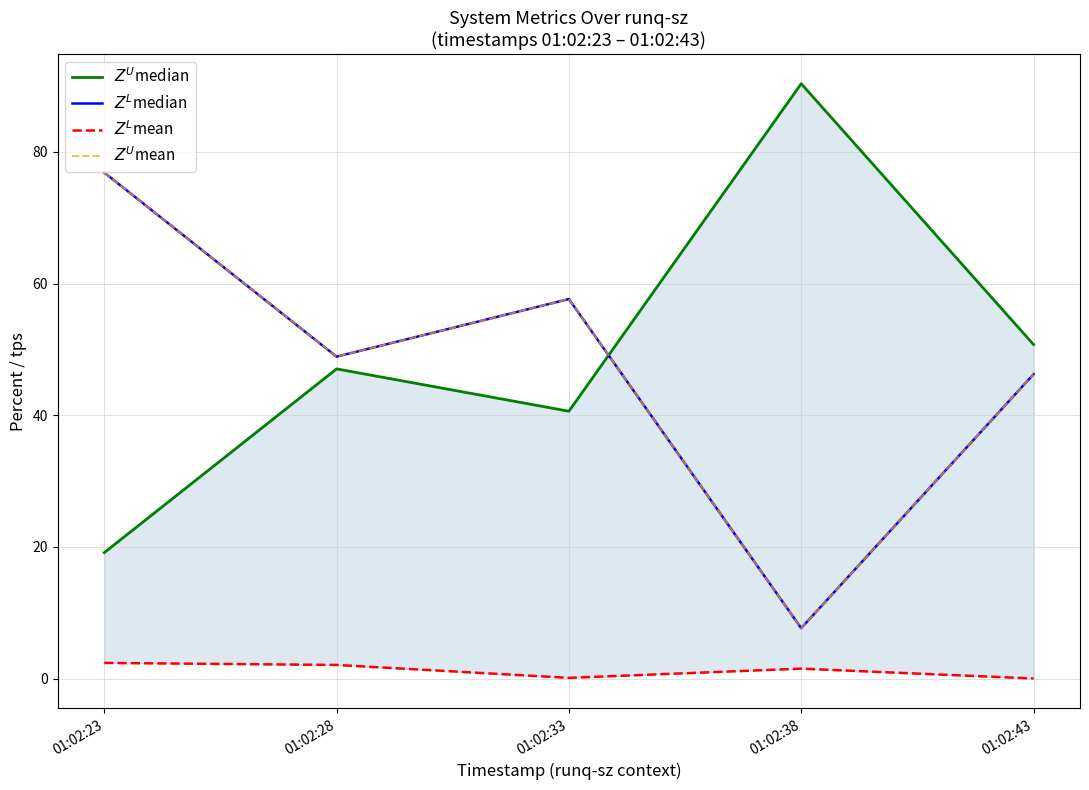

At how many categories does at least one series exceed 45?

5